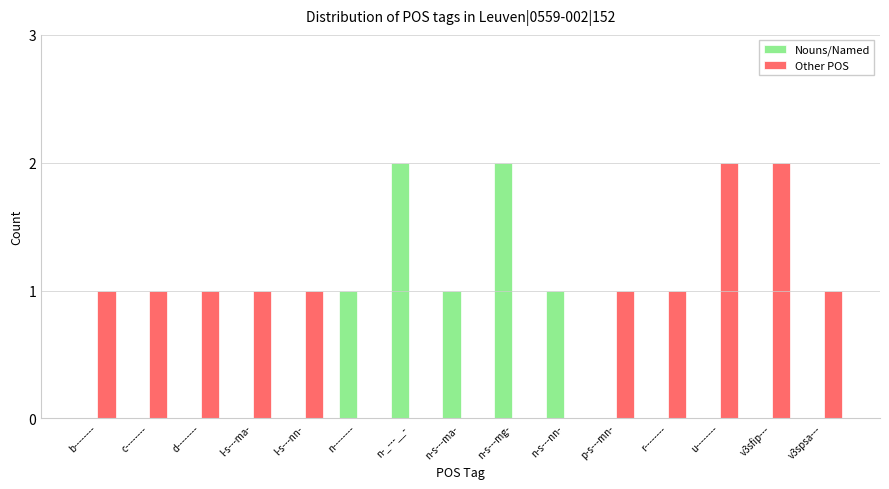

Reading left to right, extract all data points from this chart.

Nouns/Named: 0	0	0	0	0	1	2	1	2	1	0	0	0	0	0
Other POS: 1	1	1	1	1	0	0	0	0	0	1	1	2	2	1